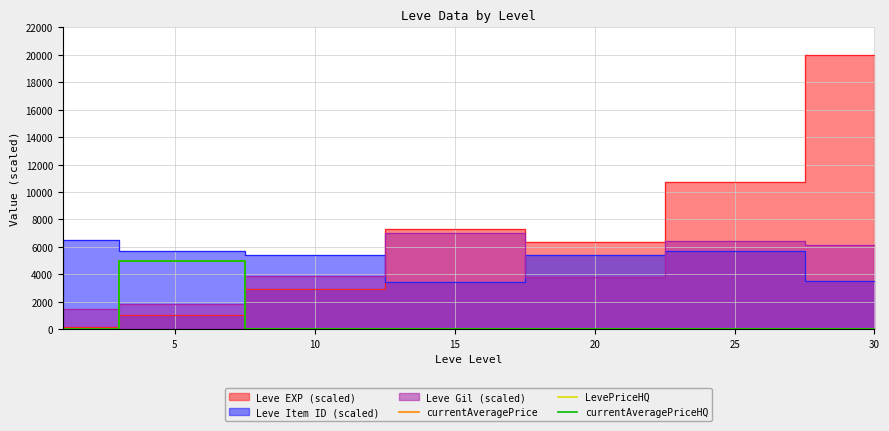

Which category has the lowest value across all series?

10